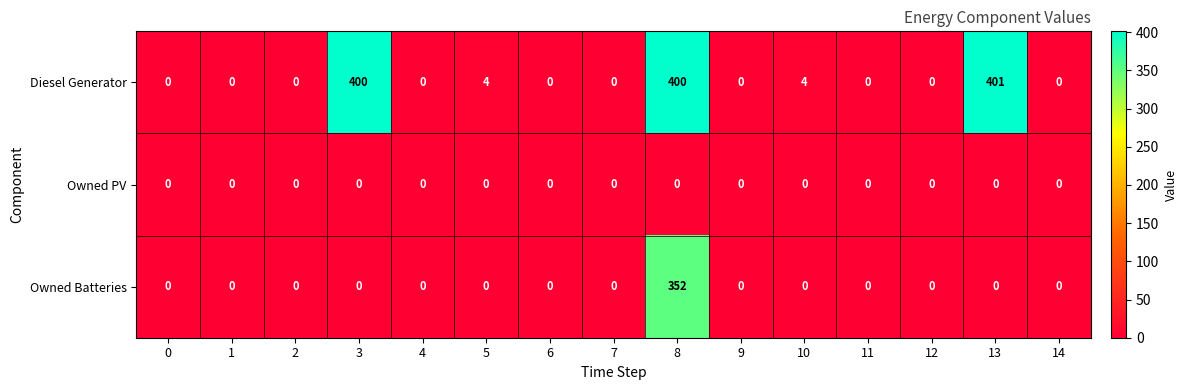

List the series in order of their peak value, highest first.

Diesel Generator, Owned Batteries, Owned PV